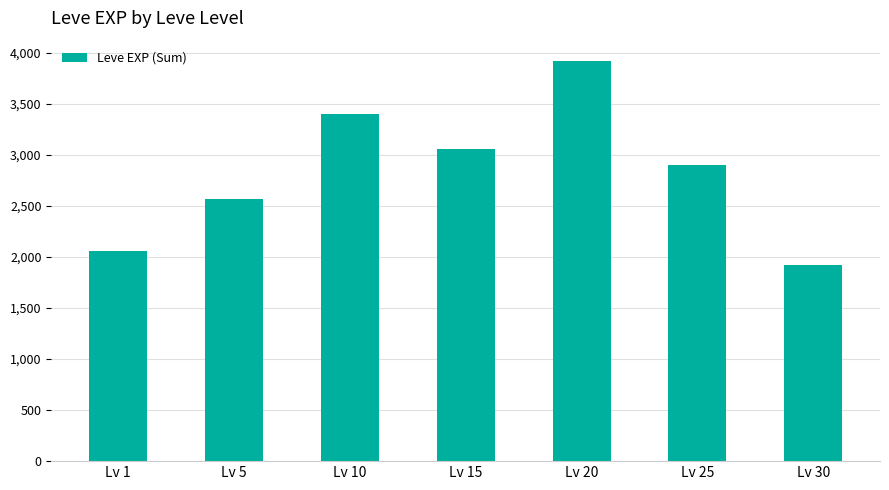

Which has a higher value, Lv 5 or Lv 20?

Lv 20